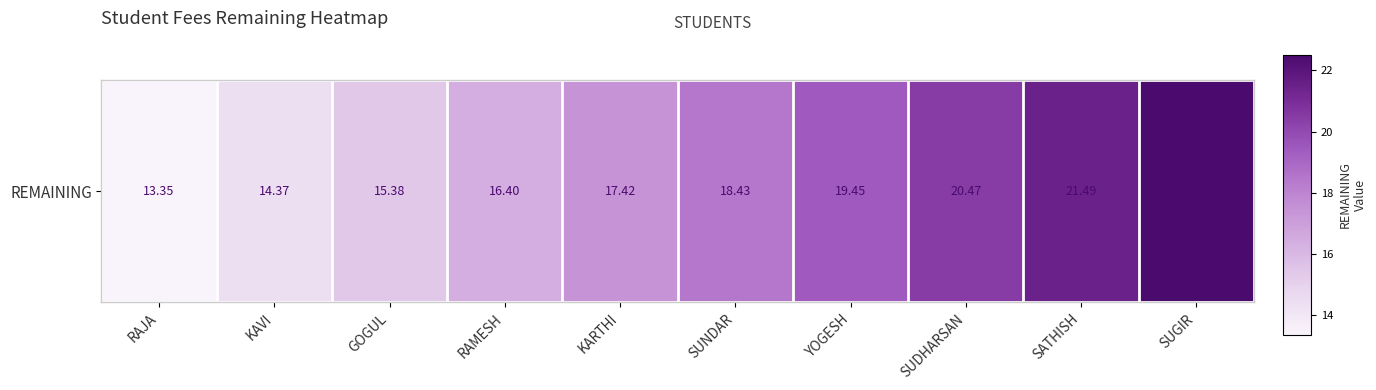

What is the difference between the values at KARTHI and SATHISH?

4.1